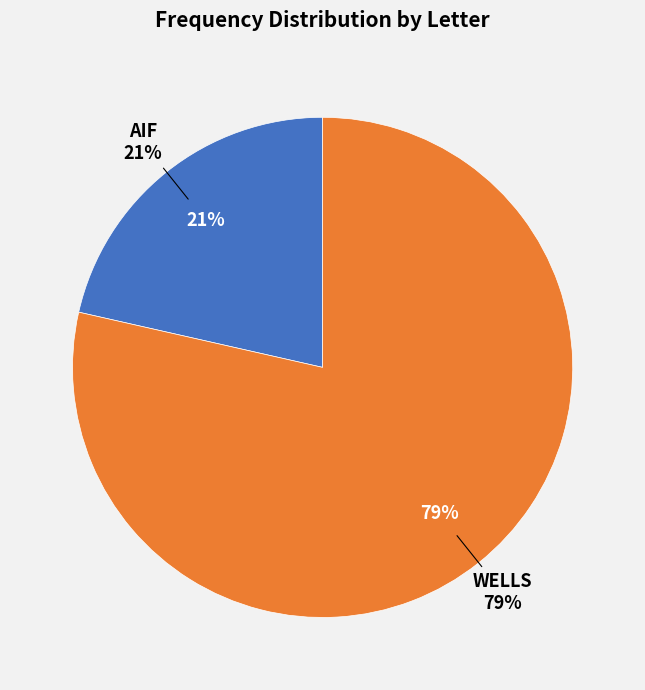

True or false: WELLS accounts for 86% of the total.

False